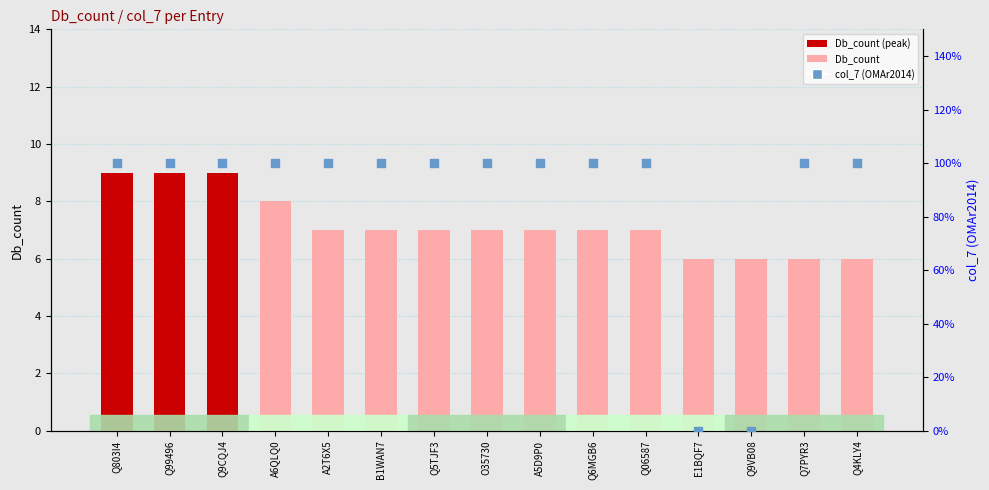

At how many categories does at least one series exceed 8?

3